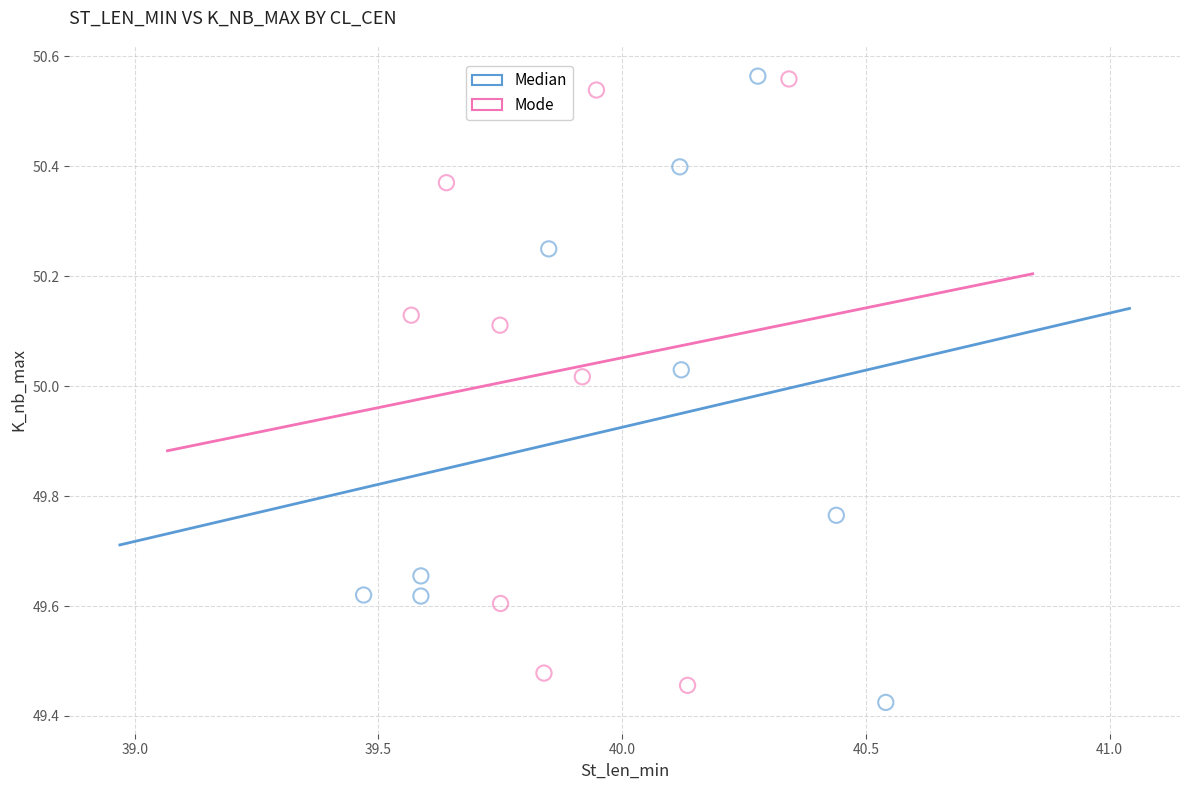

Which series reaches the minimum Y coordinate?

Median